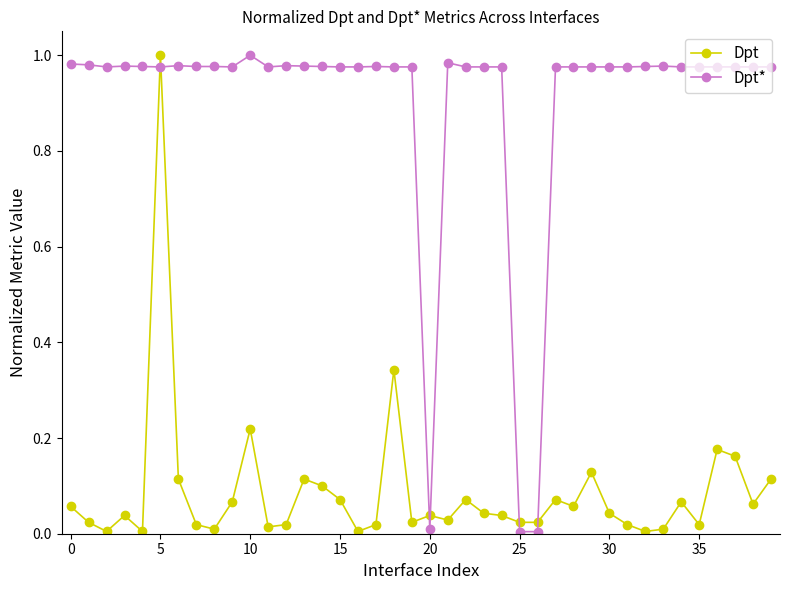

True or false: Dpt* has more than 2 interior local peaks.

True